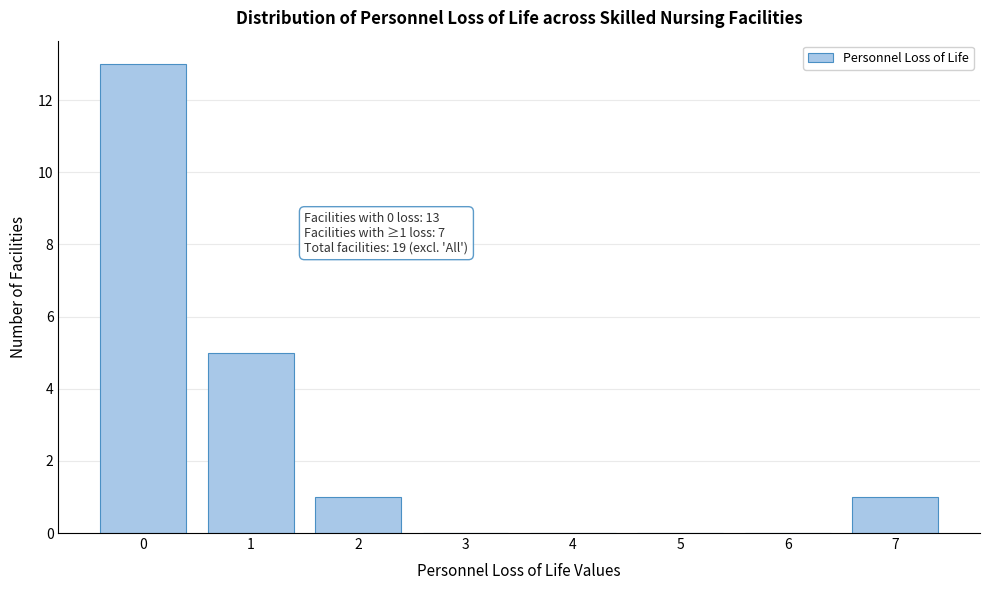

Reading left to right, transcribe all the data shown in this chart.

0=13	1=5	2=1	3=0	4=0	5=0	6=0	7=1